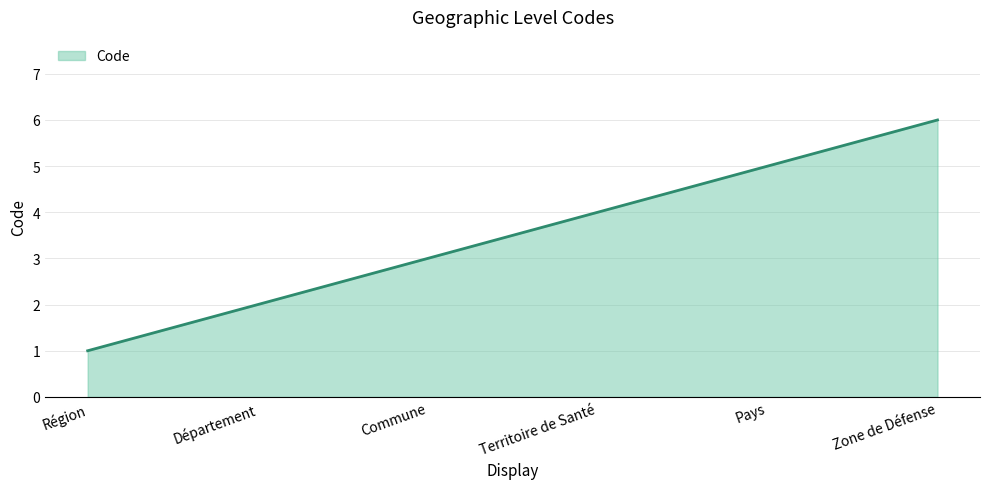

What position from the right is Territoire de Santé?

3